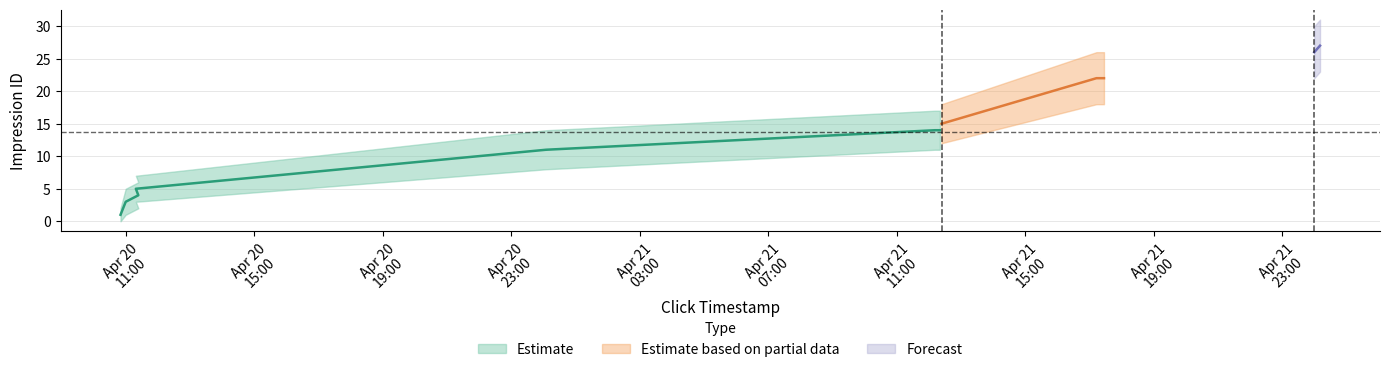

Rank the series at 2021-04-20 10:50:07 from lowest to highest value.

Estimate_lower, Estimate, Estimate_upper